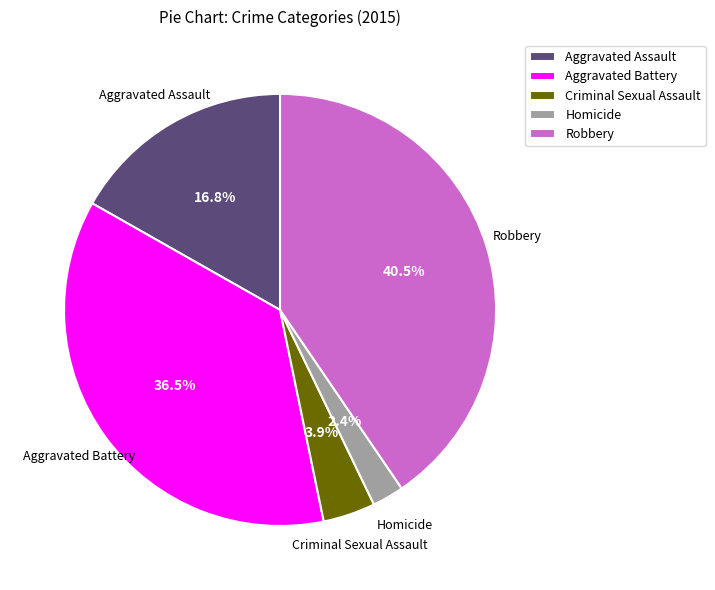

Rank the categories by value from lowest to highest.

Homicide, Criminal Sexual Assault, Aggravated Assault, Aggravated Battery, Robbery